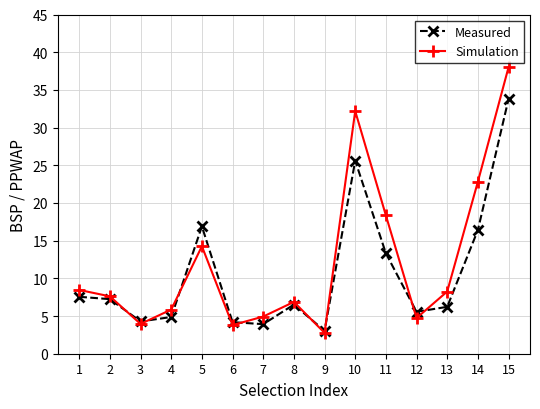

What are all the series names shown in the legend?

Measured, Simulation